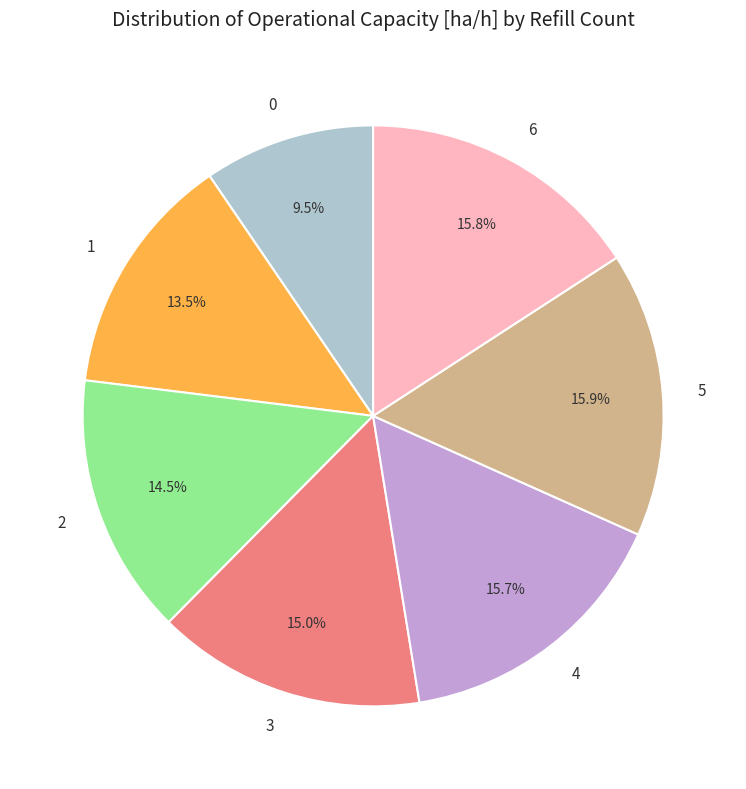

Which has a higher value, 3 or 0?

3